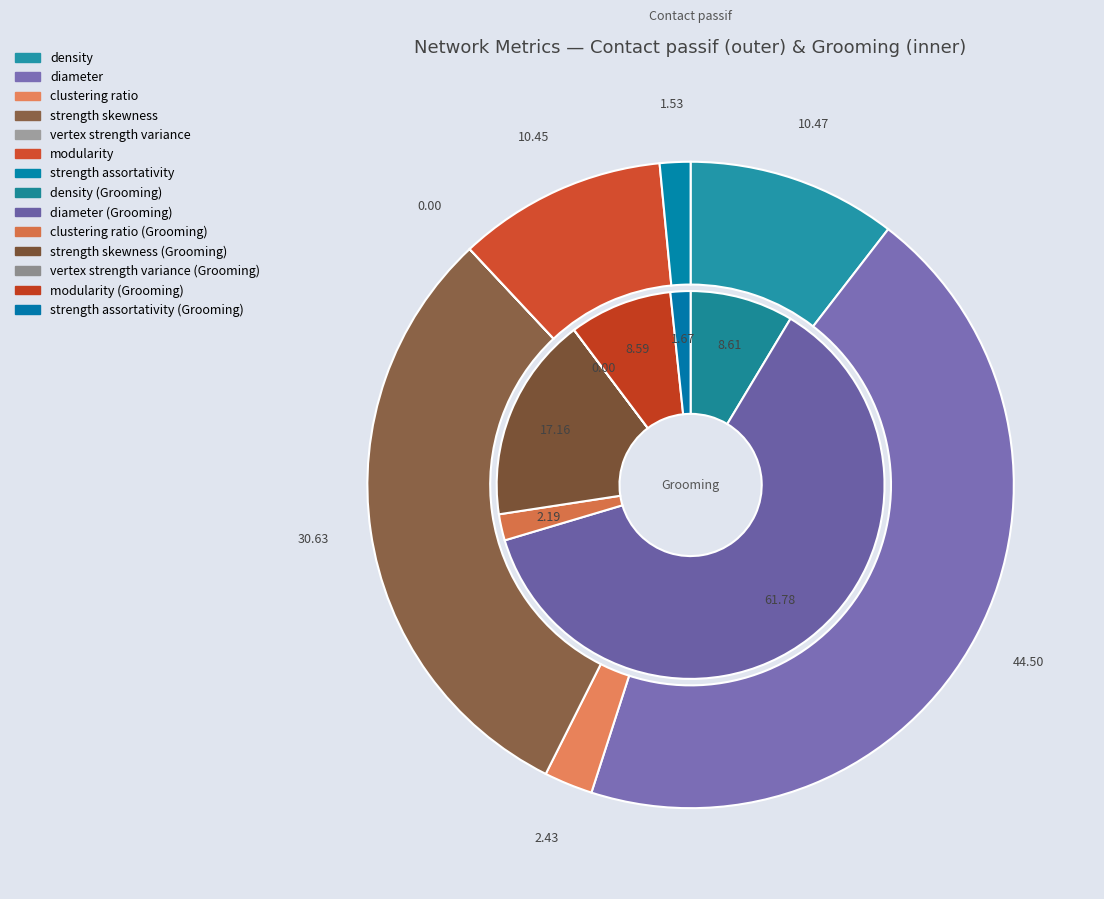

Is it true that modularity is 9% of the pie?

True